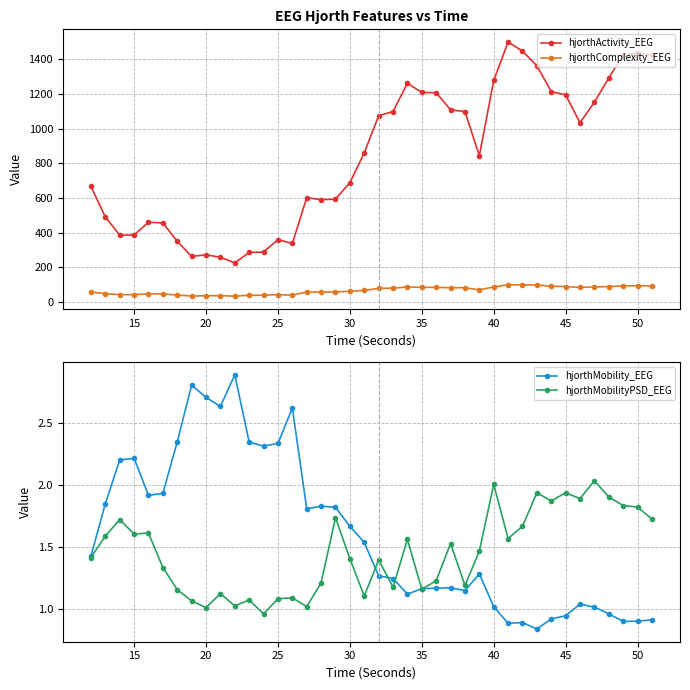

How many interior local valleys does the hjorthComplexity_EEG series have?

7